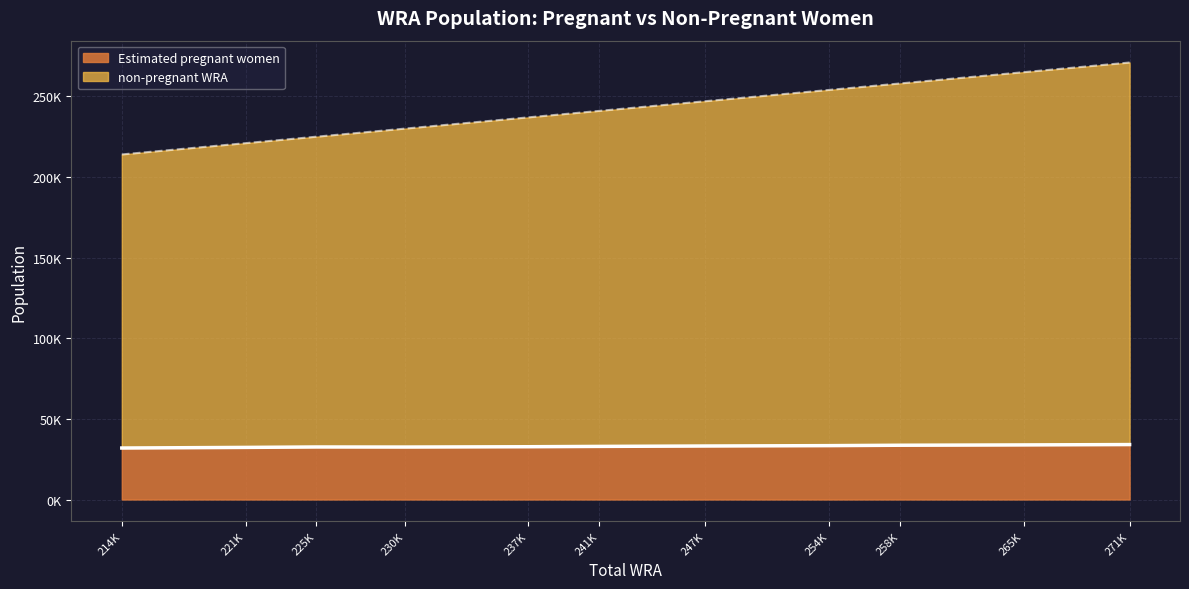

Which series has the widest spread of values?

non-pregnant WRA